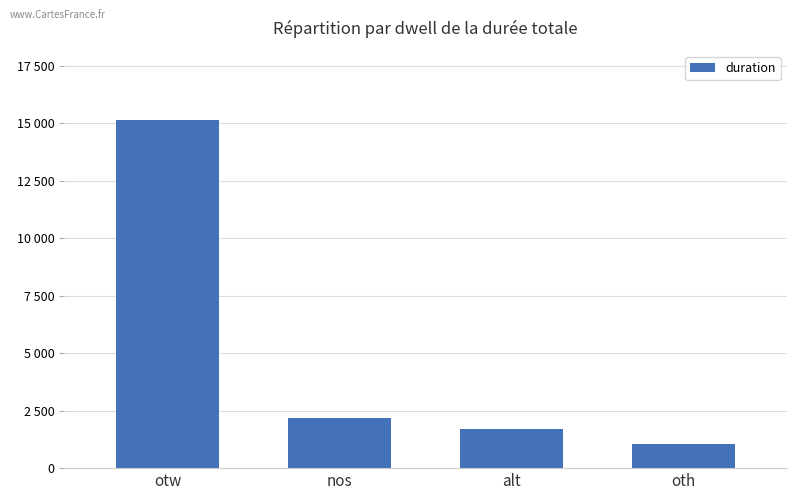

How many values are below 2193?

2